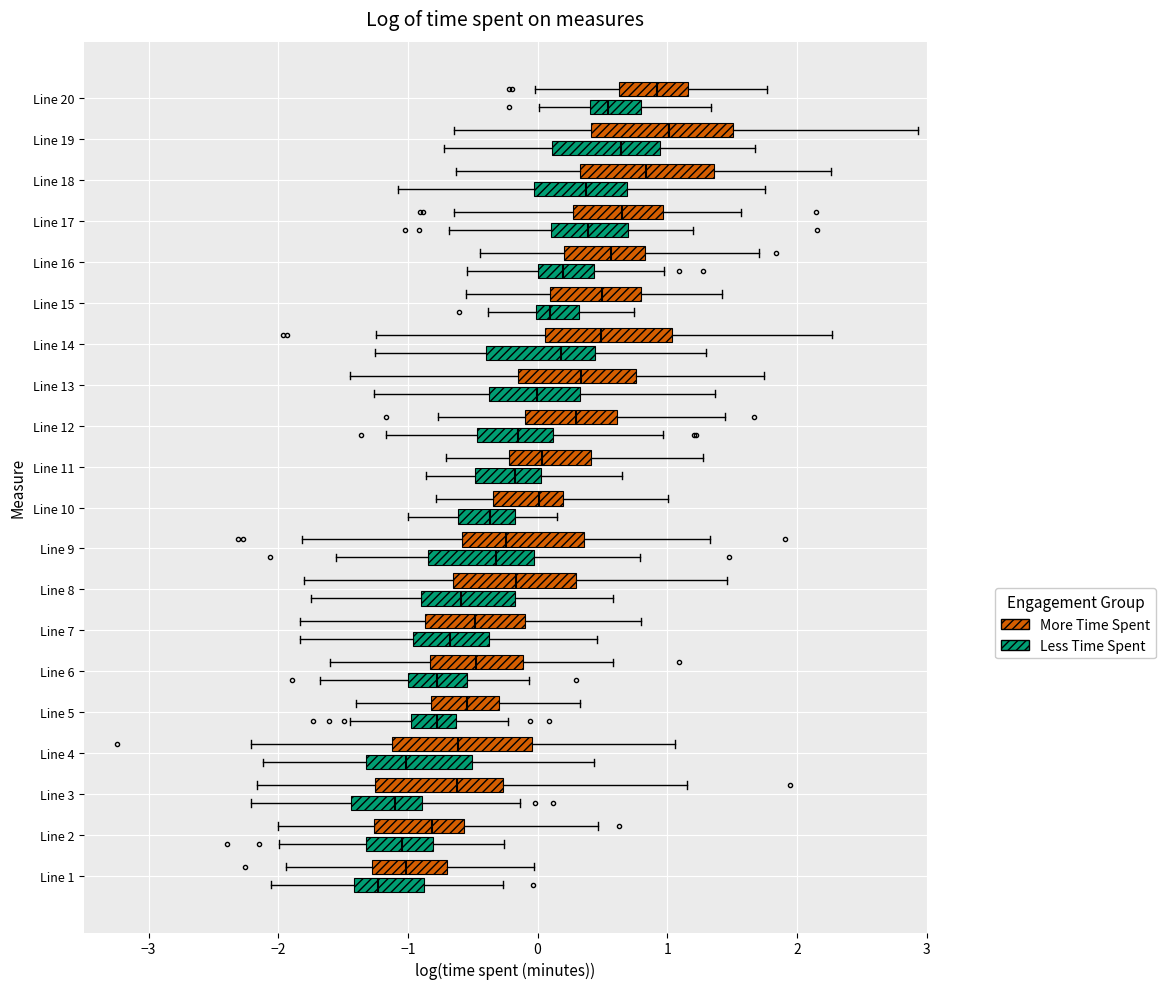

Where is the right edge of the box for Line 17 (More Time Spent) on the x-axis? The values are not printed on the chart, so give them approximately, as read against the axis.

1.0